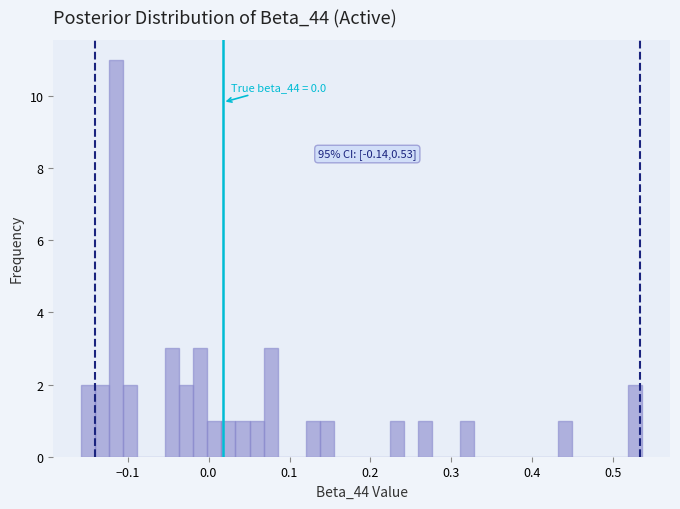

Read against the x-axis, roughly where is the centre of the tallest bar?

-0.11